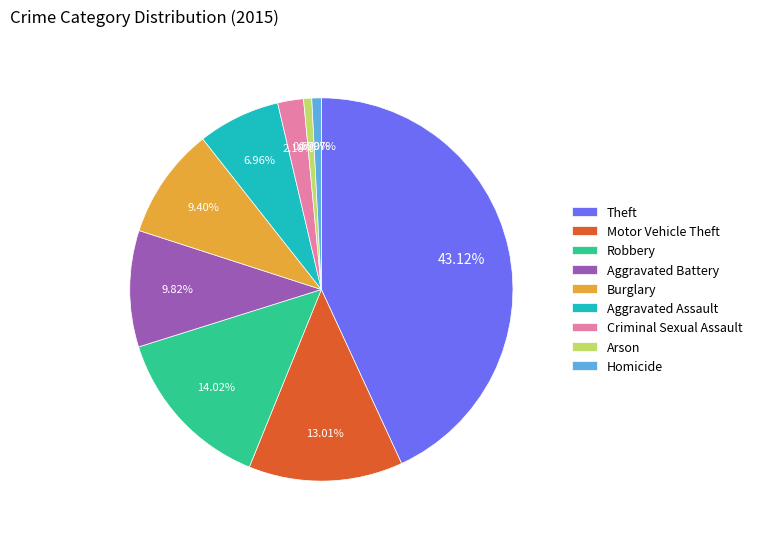

Which has a higher value, Motor Vehicle Theft or Theft?

Theft